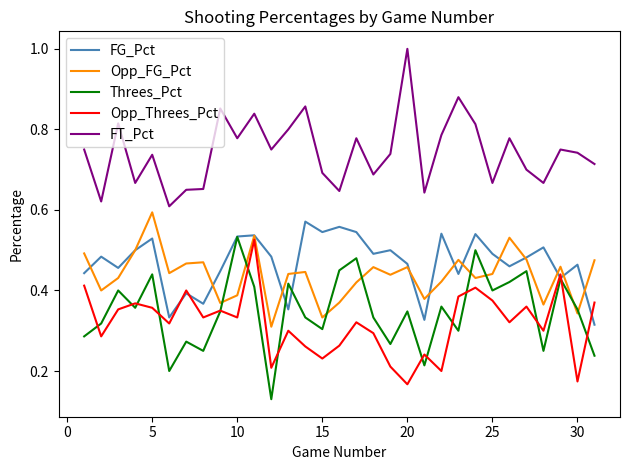

True or false: FT_Pct and Threes_Pct cross at least once.

False